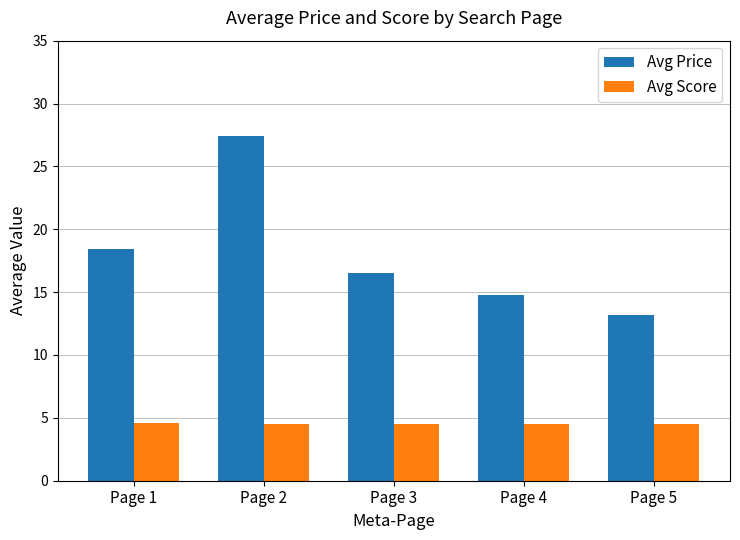

Which series has the largest total across all categories?

Avg Price